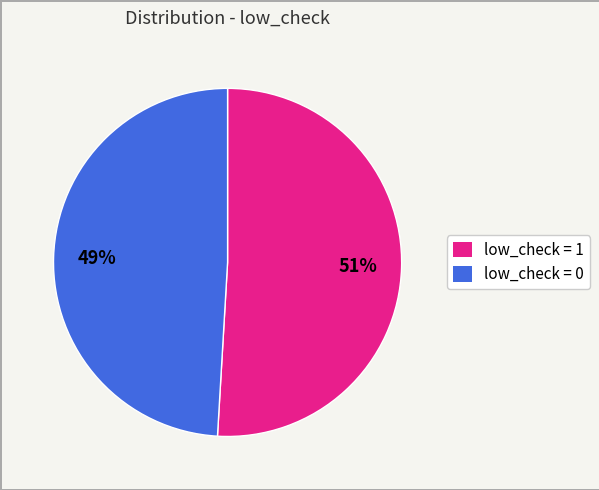

To the nearest percent, what is the difference between the largest and smallest slice percentages?

2%